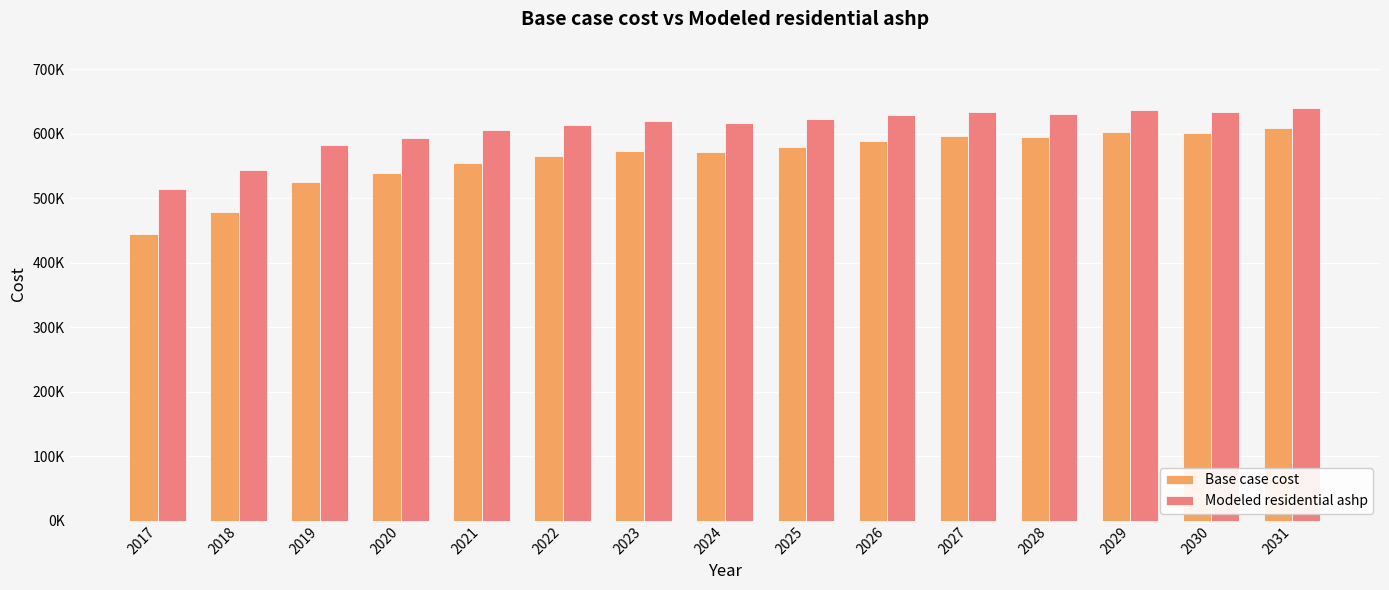

What is the value of the Base case cost bar at the 2nd from the left?

478428.6